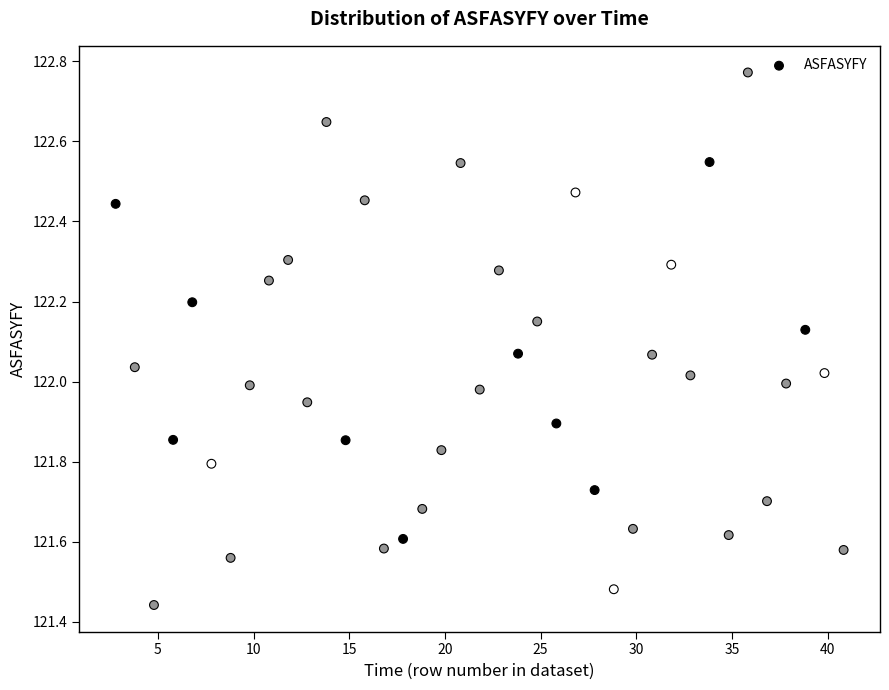

What is the range of Y values (max minus min)?

1.3